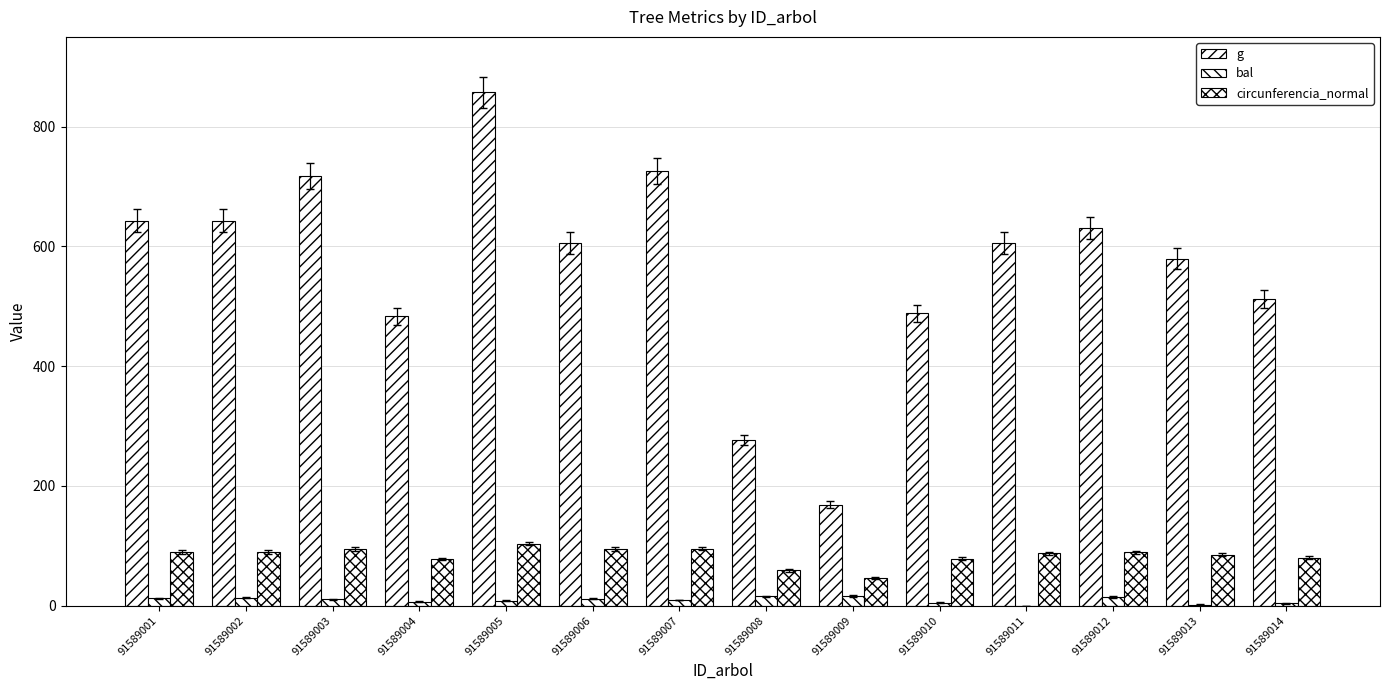

How many distinct data groups are displayed?

3